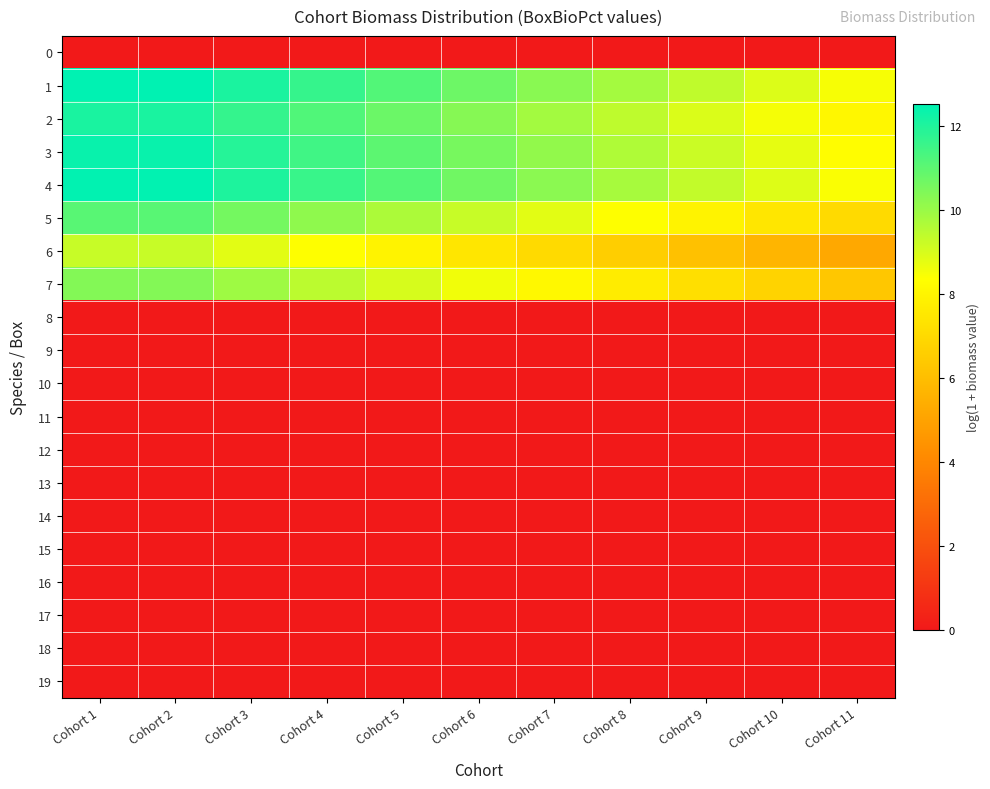

Which series has the widest spread of values?

4